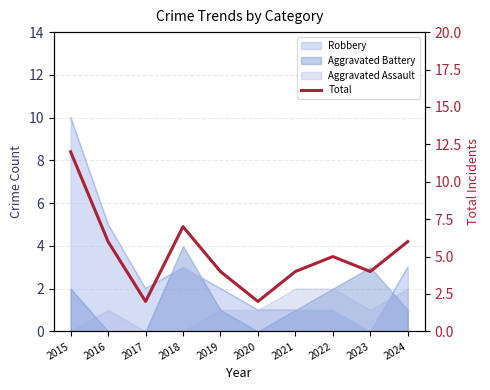

Which label corresponds to the largest value in the chart?

2015